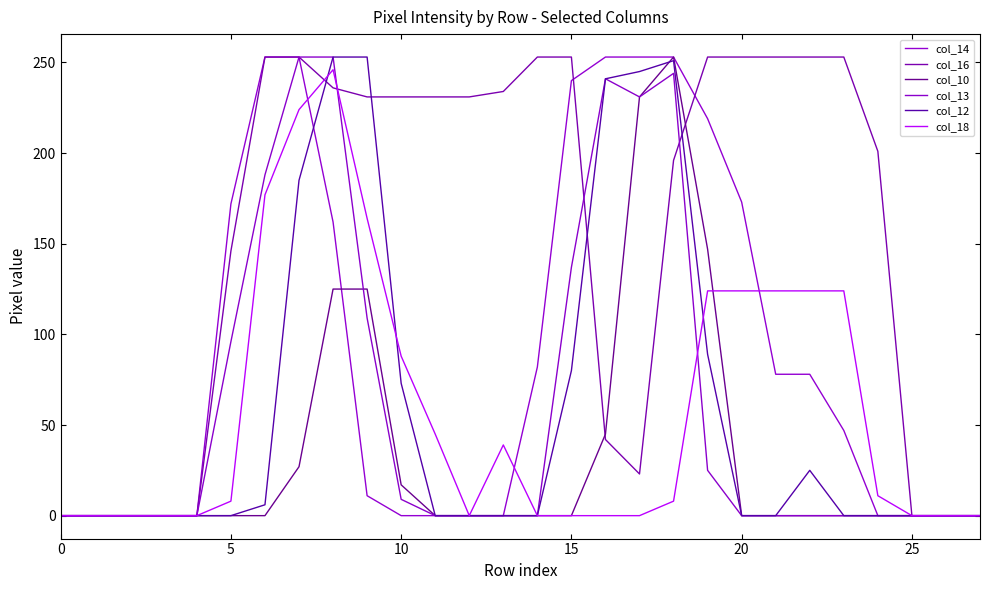

Does the chart have visible grid lines?

No